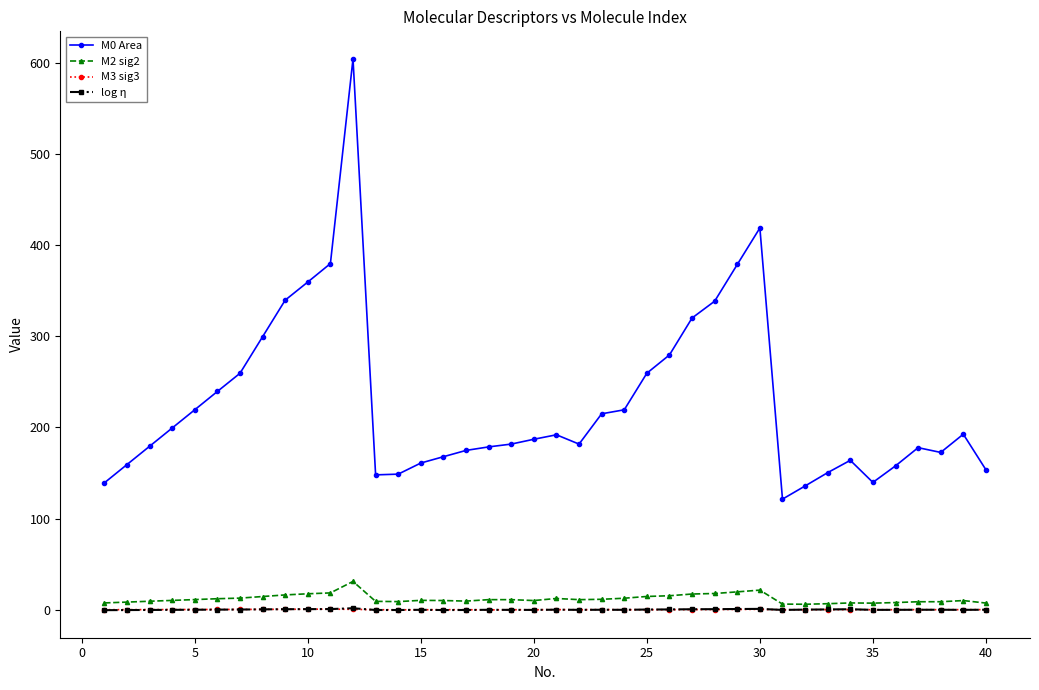

What is the minimum value for M0 Area?

121.3